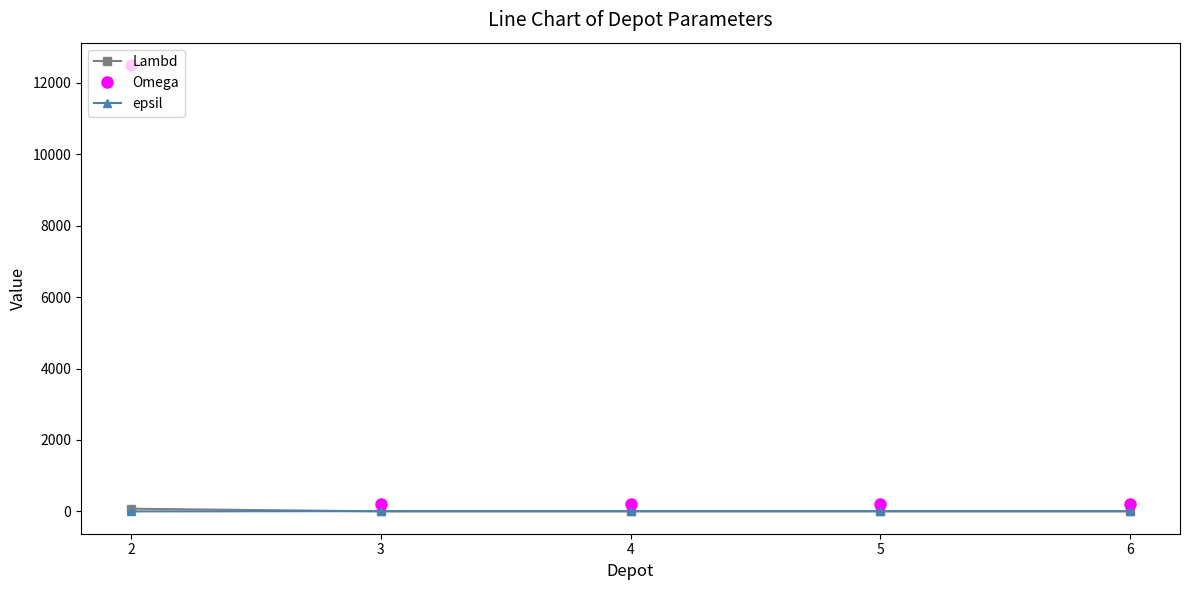

True or false: Omega and Lambd intersect in this chart.

False